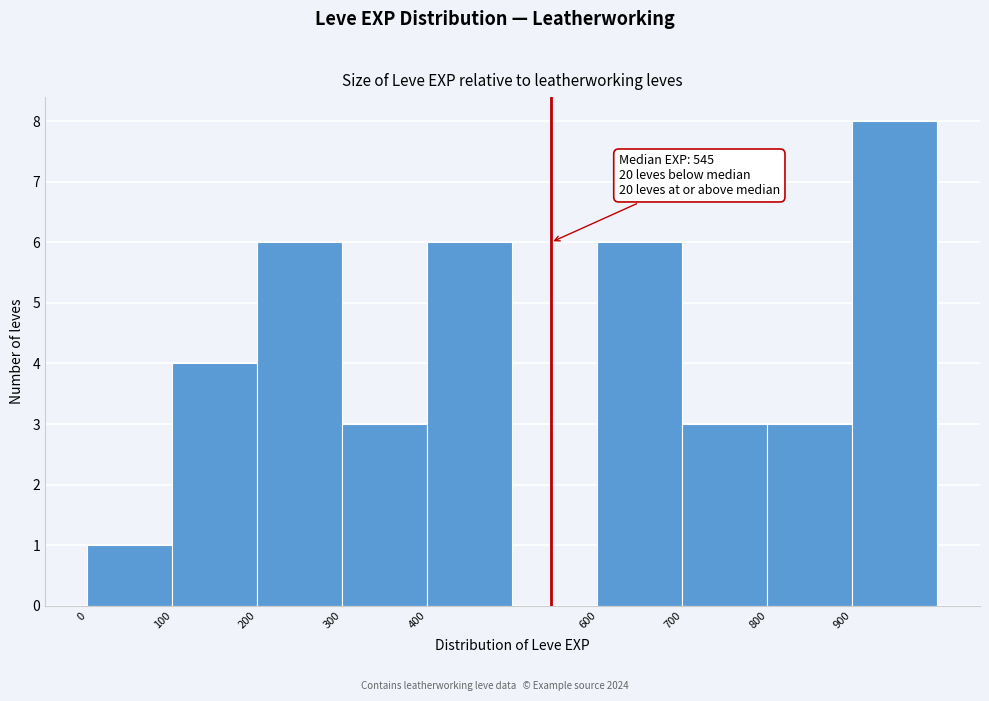

Over which range of the x-axis is the bar tallest?

900 to 1000